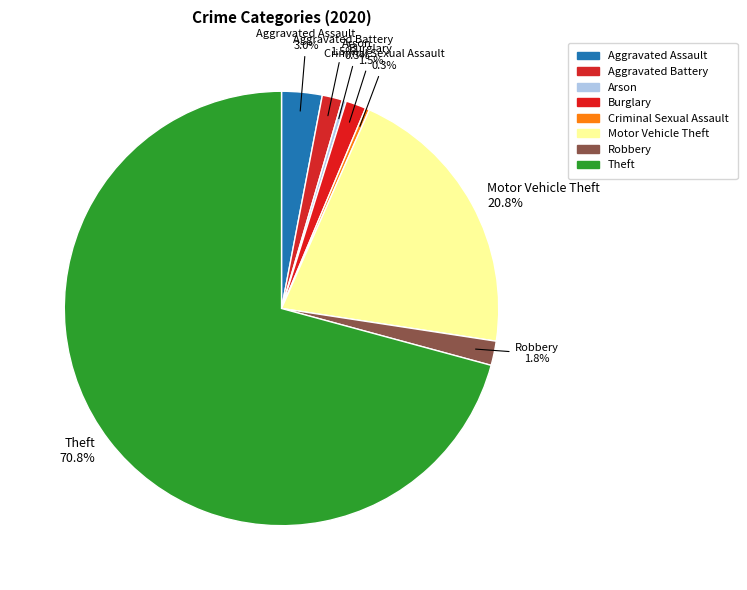

Count the number of slices in the pie.

8